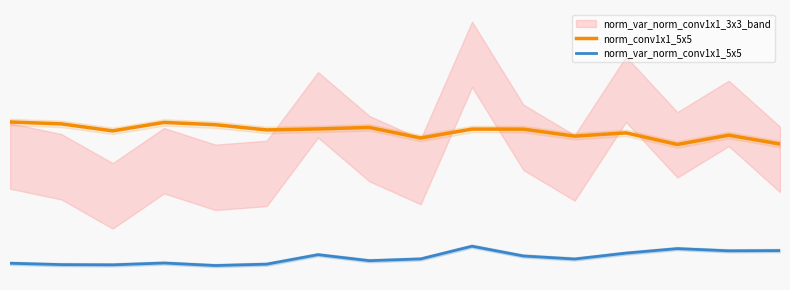

What is the difference between the maximum and minimum values in the norm_var_norm_conv1x1_5x5 series?

0.1